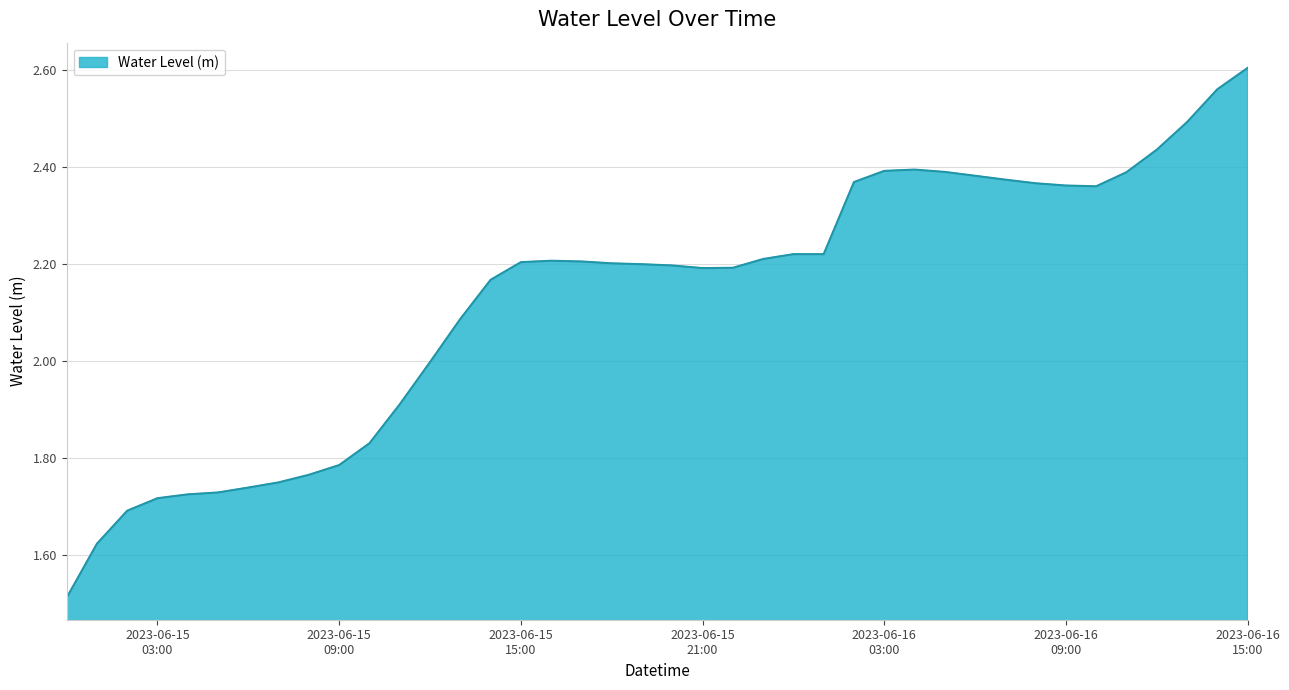

What is the difference between the maximum and minimum values?

1.1